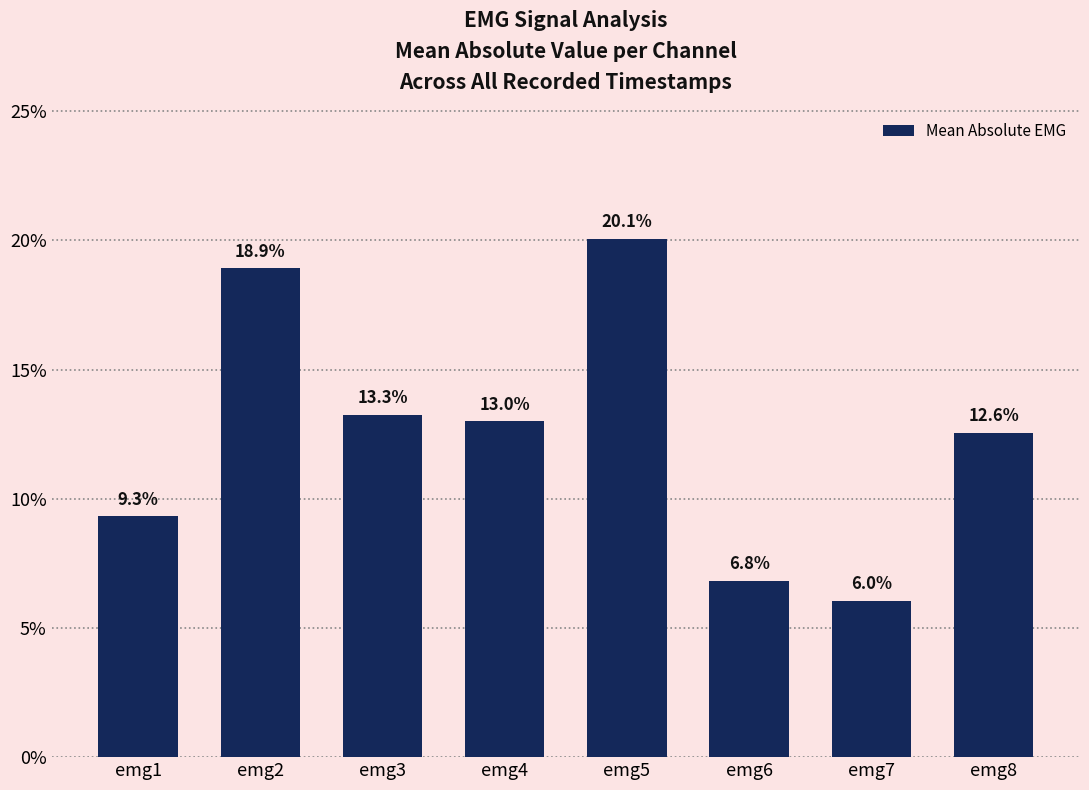

The chart shows a value of 11.3 at emg5. True or false?

False